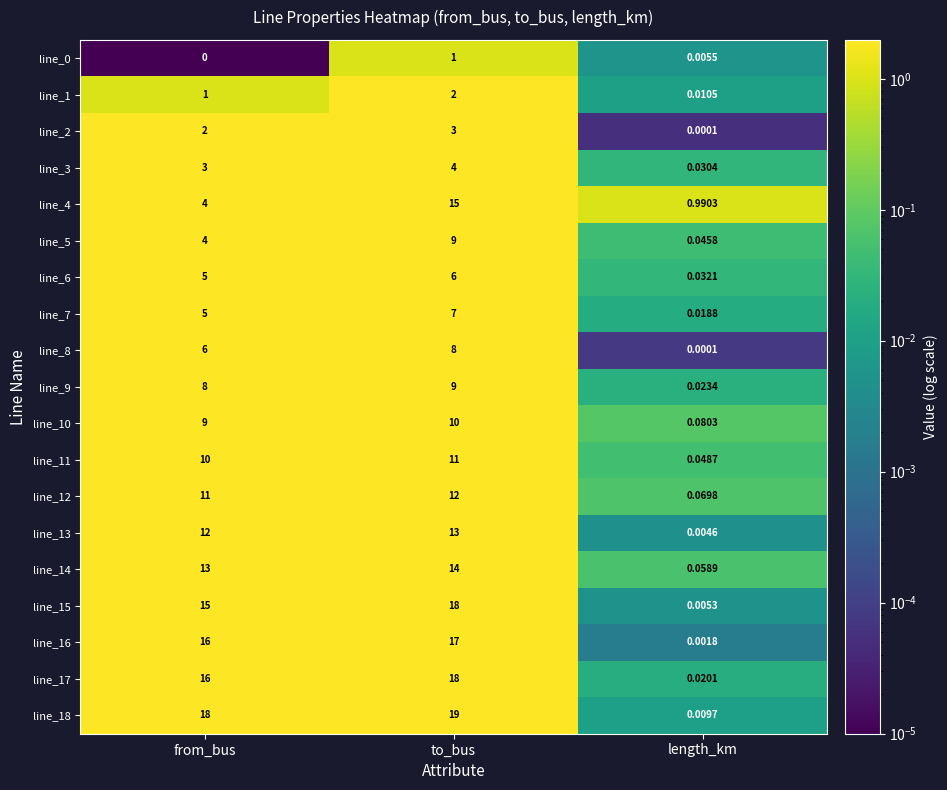

Is the value of line_2 at length_km greater than the value of line_0 at length_km?

No